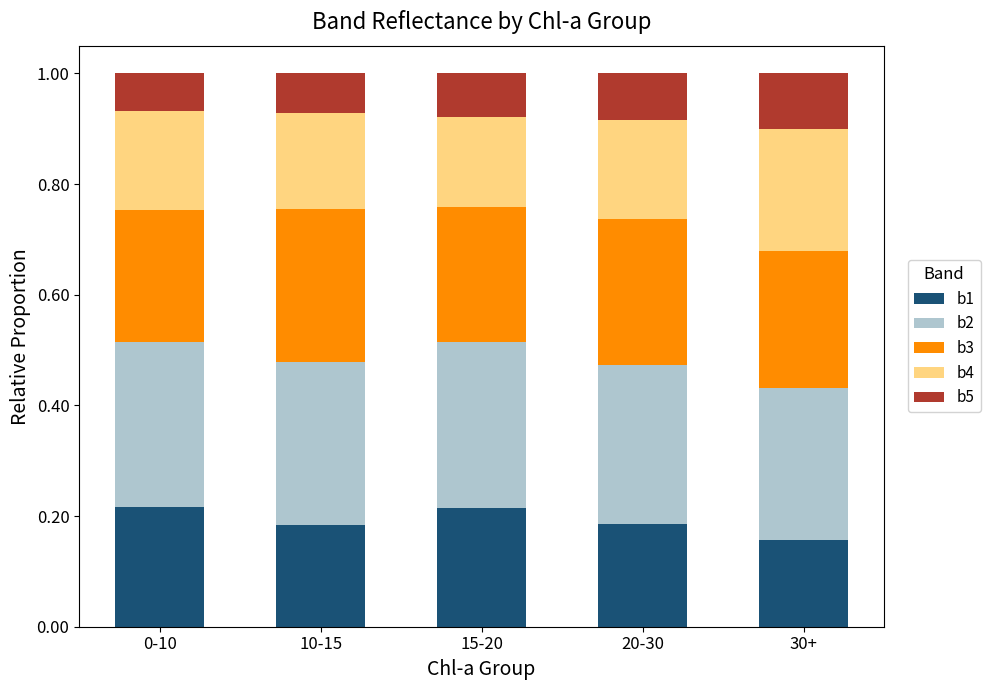

At which label does b1 reach its minimum?

30+